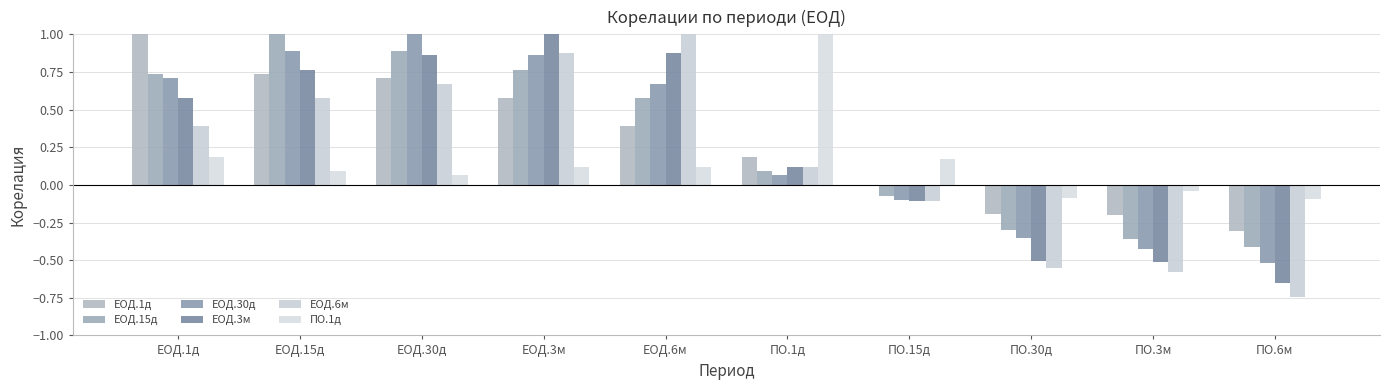

At which label is ПО.1д closest to 0?

ПО.3м